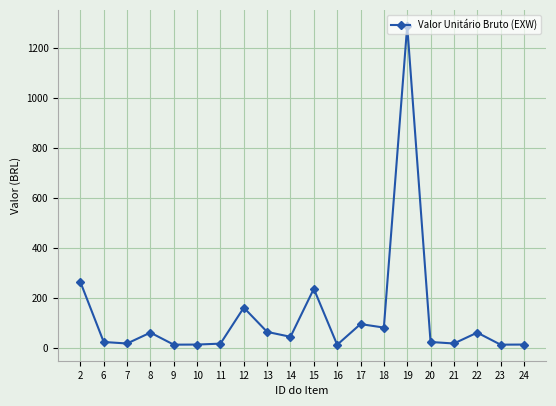

What is the change in value from 10 to 11?

+3.7